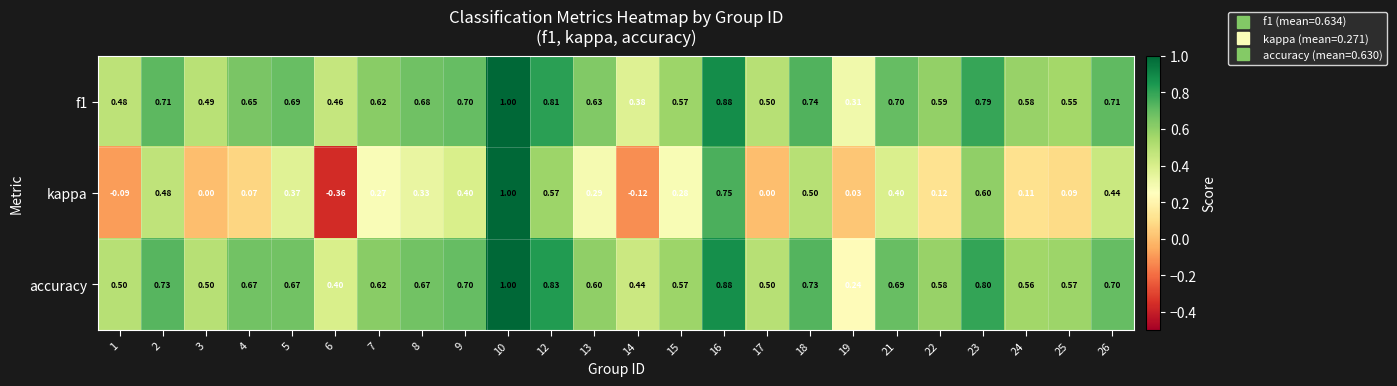

What is the total value across all series at 12?

2.2